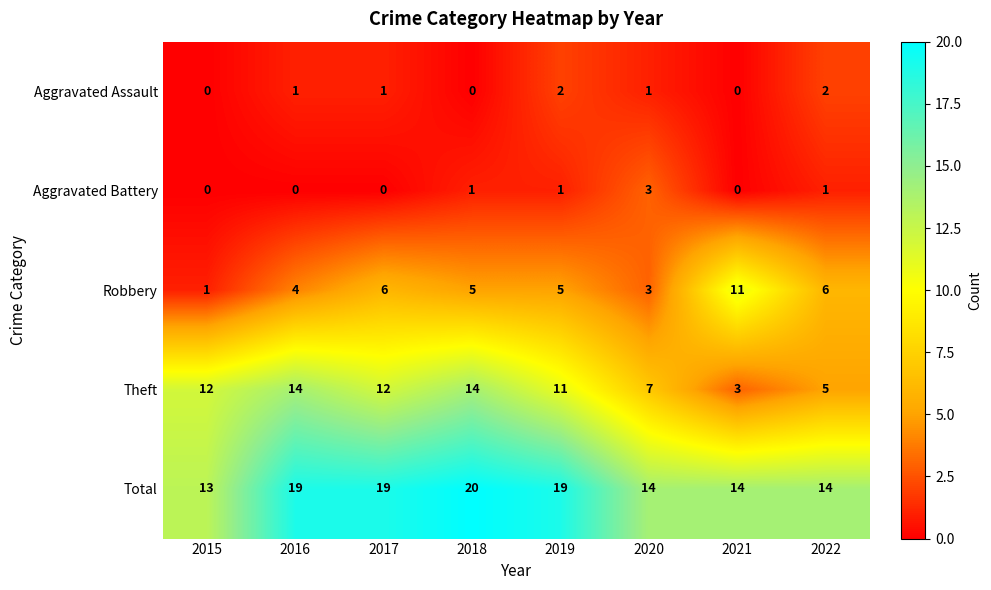

The value of Robbery at 2019 is 7. True or false?

False